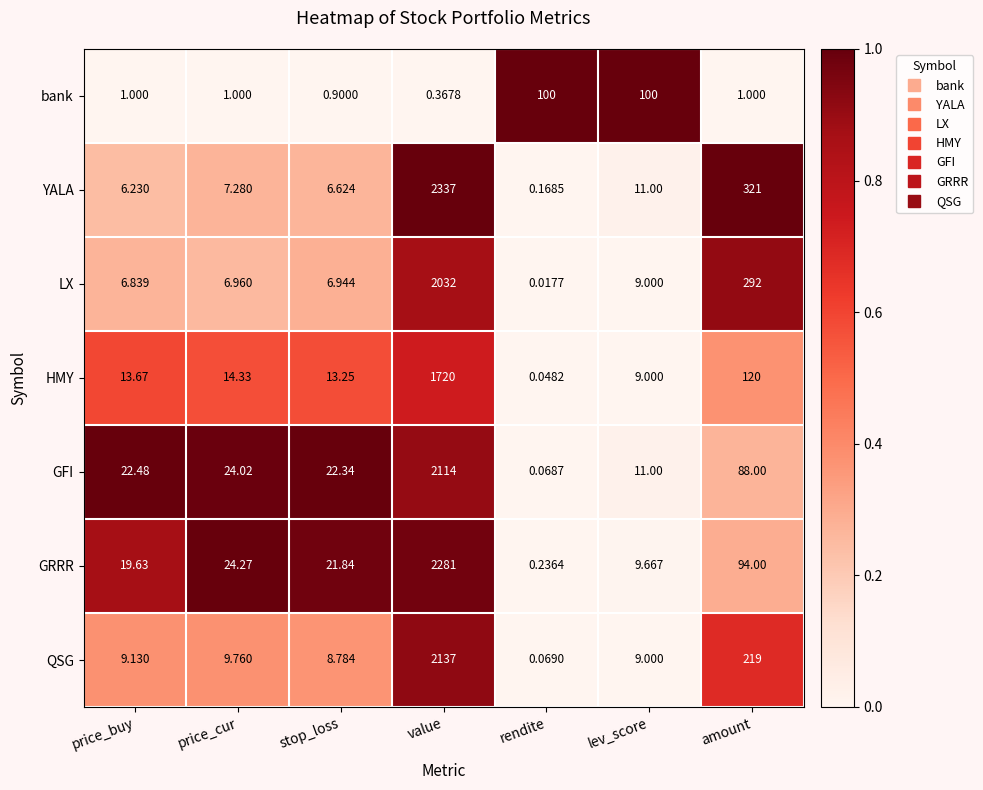

At which label does GRRR reach its peak?

value